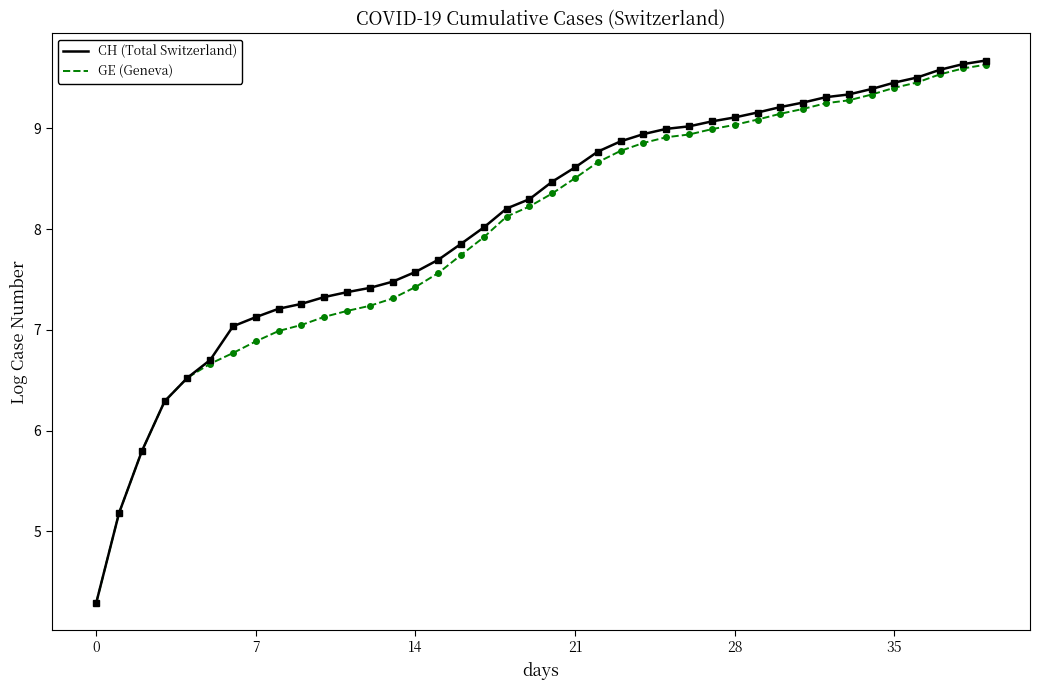

What is the maximum value shown in the chart?

9.7